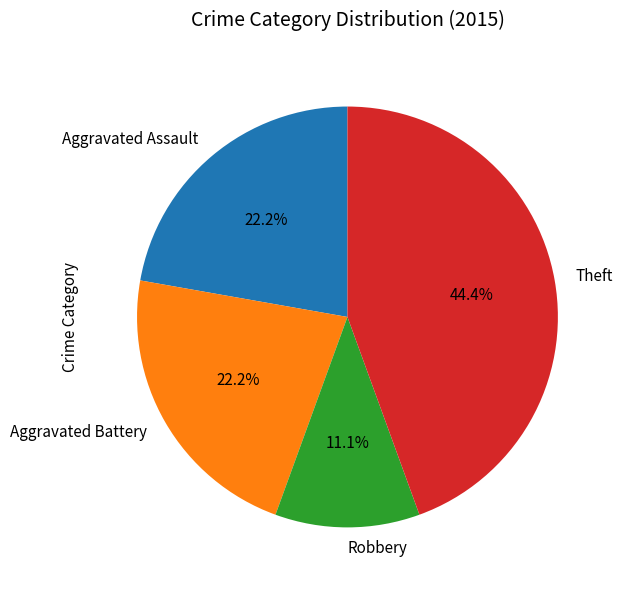

How much of the chart is everything except Theft?

55.6%